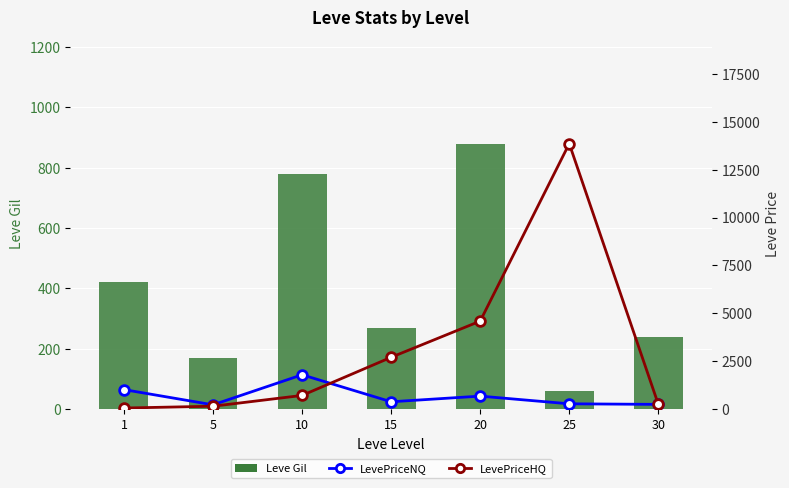

What is the minimum value shown in the chart?

49.5